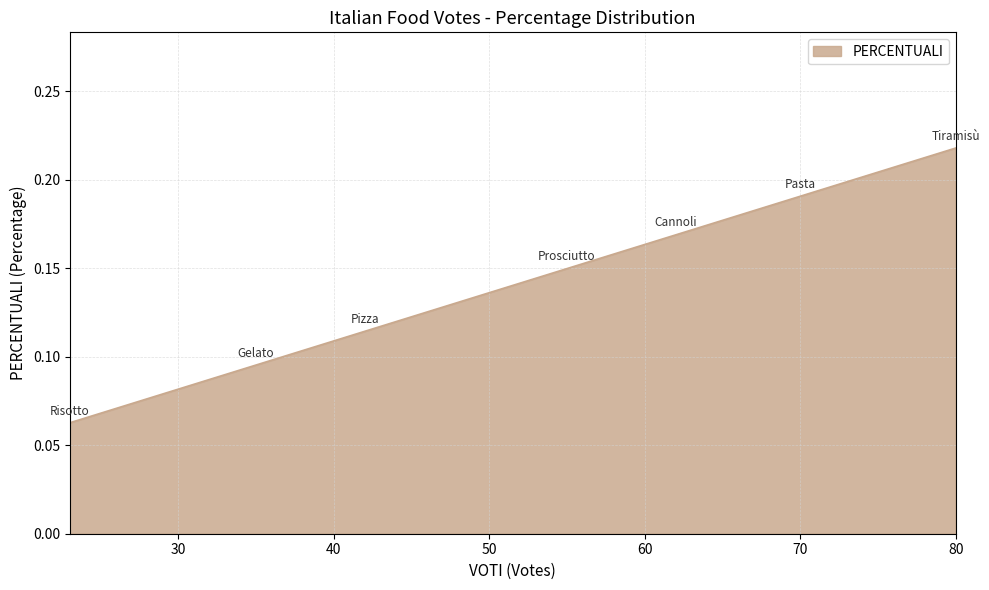

True or false: there are more than 0 points higher than both neighbors.

False